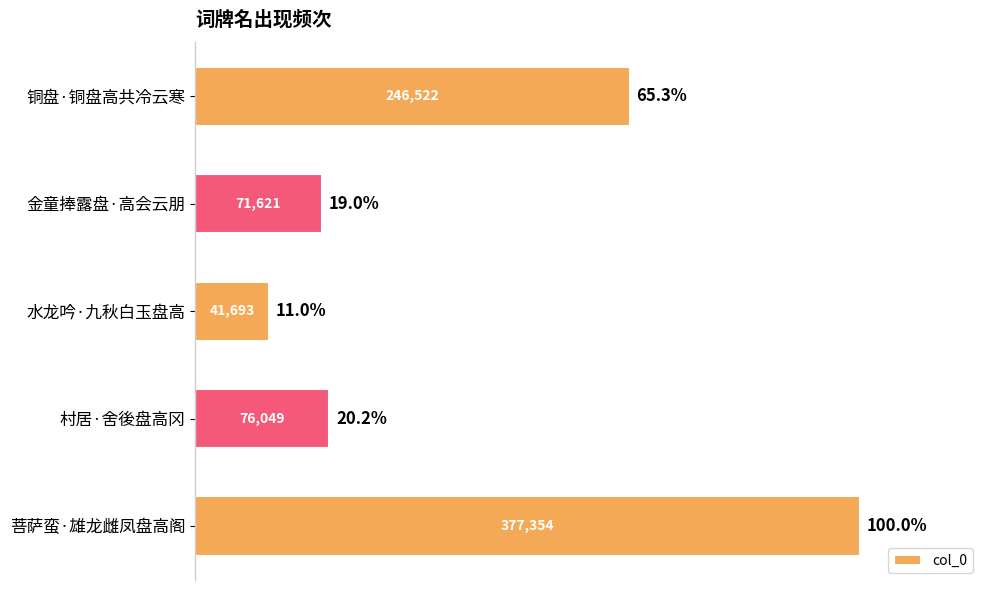

What is the difference between the maximum and minimum values?

335661